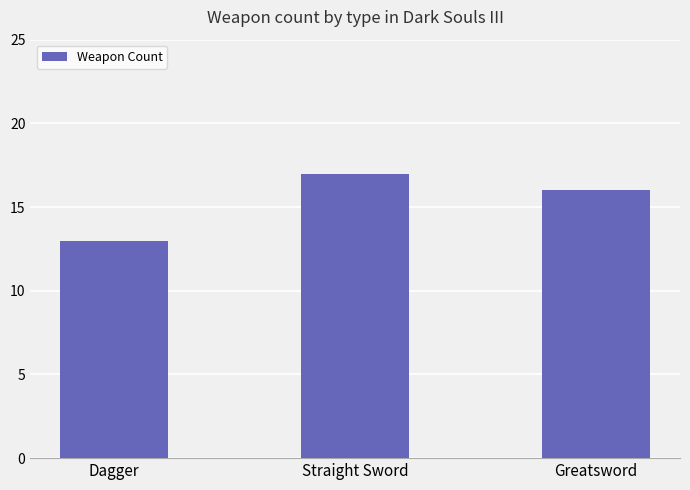

Does the chart contain stacked bars?

No